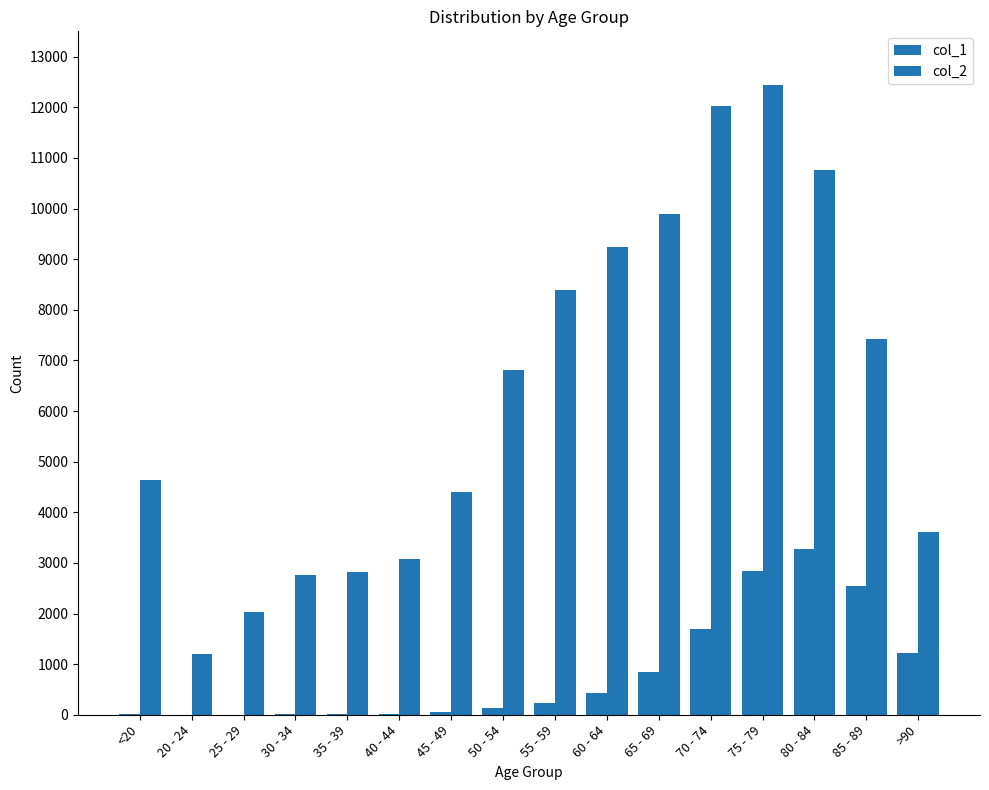

Count the number of data series in this chart.

2